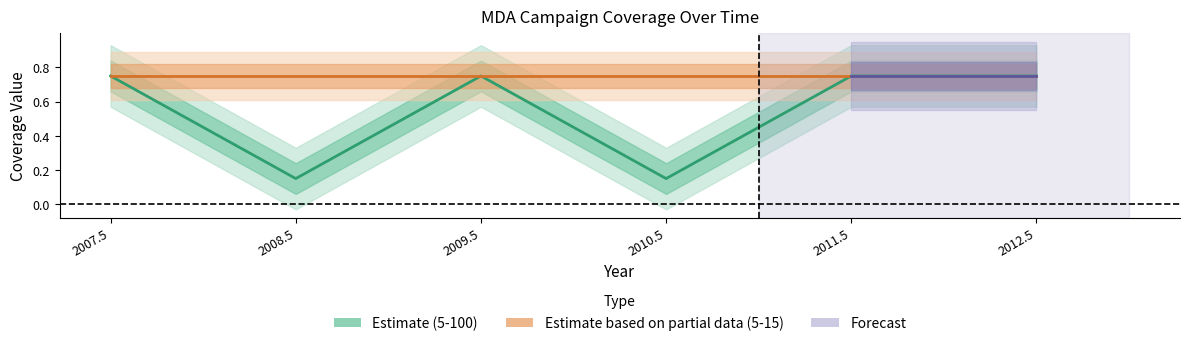

What is the sum of all values?

3.3